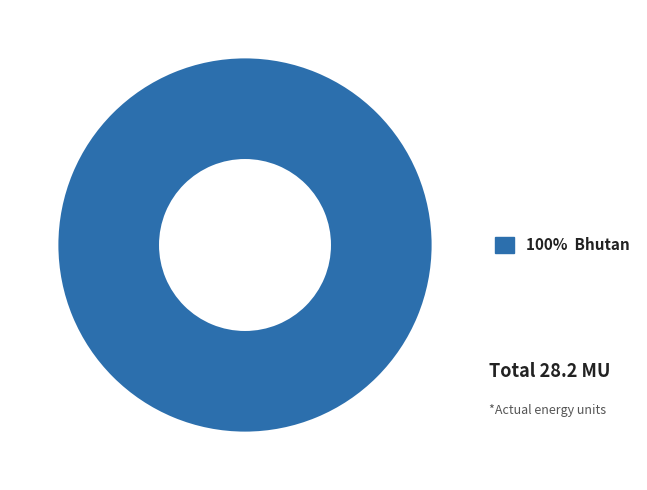

Rank the categories by value from highest to lowest.

100% Bhutan